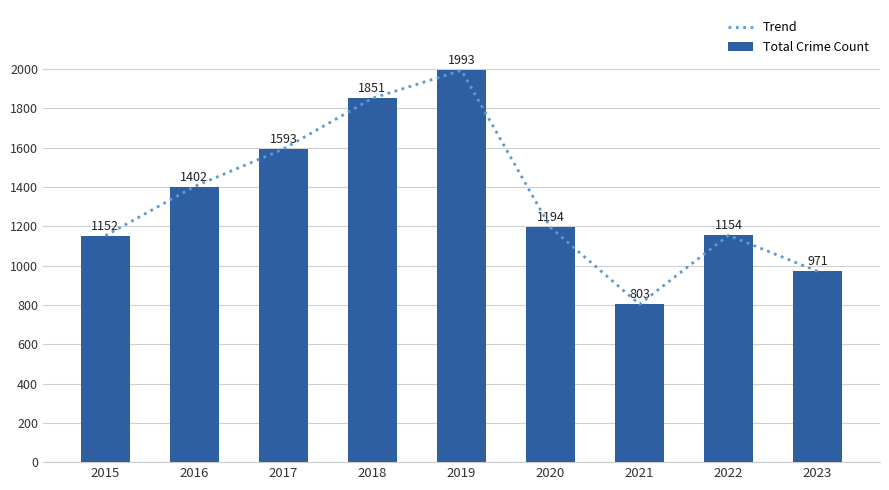

Where is Total Crime Count nearest to the value 1398?

2016